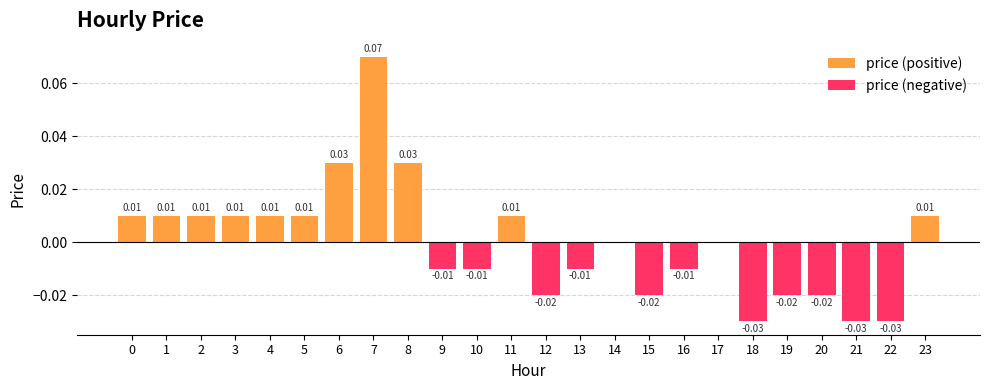

At how many categories does at least one series exceed 0?

11